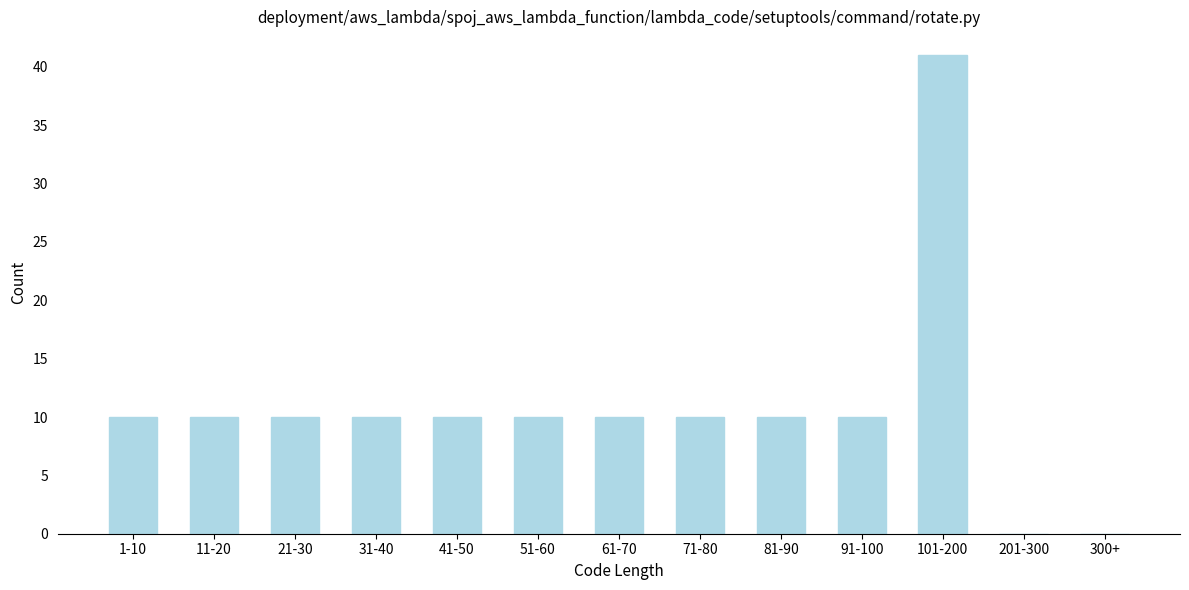

Reading left to right, list all the values displayed in this chart.

1-10=10	11-20=10	21-30=10	31-40=10	41-50=10	51-60=10	61-70=10	71-80=10	81-90=10	91-100=10	101-200=41	201-300=0	300+=0